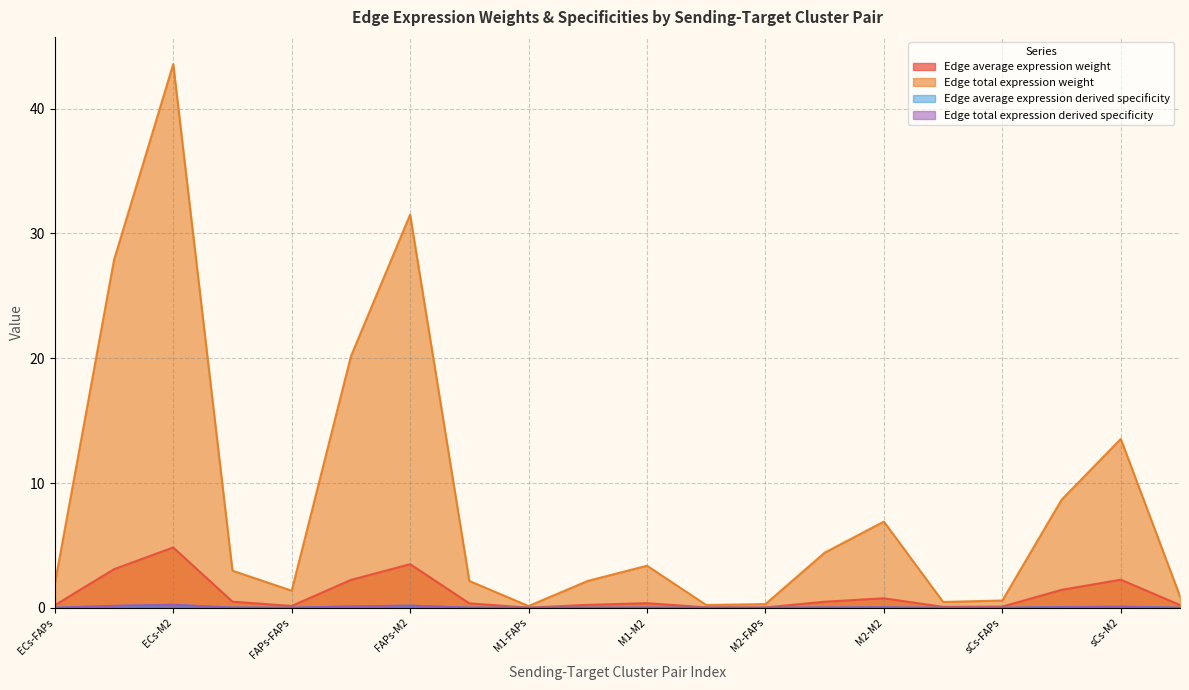

Which series has the widest spread of values?

Edge total expression weight